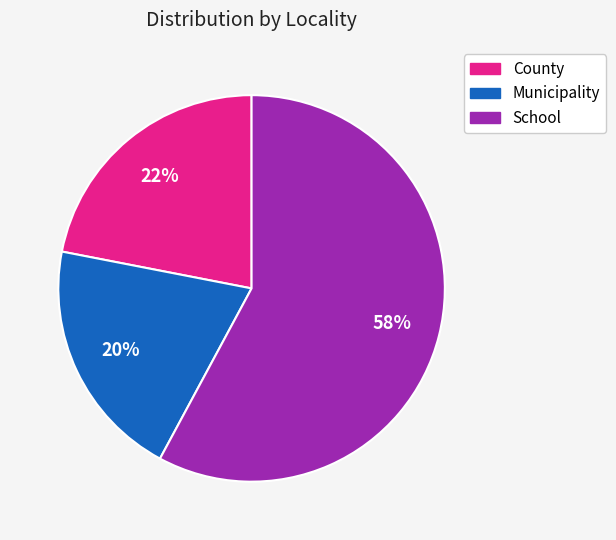

To the nearest percent, what percentage of the pie is School?

58%